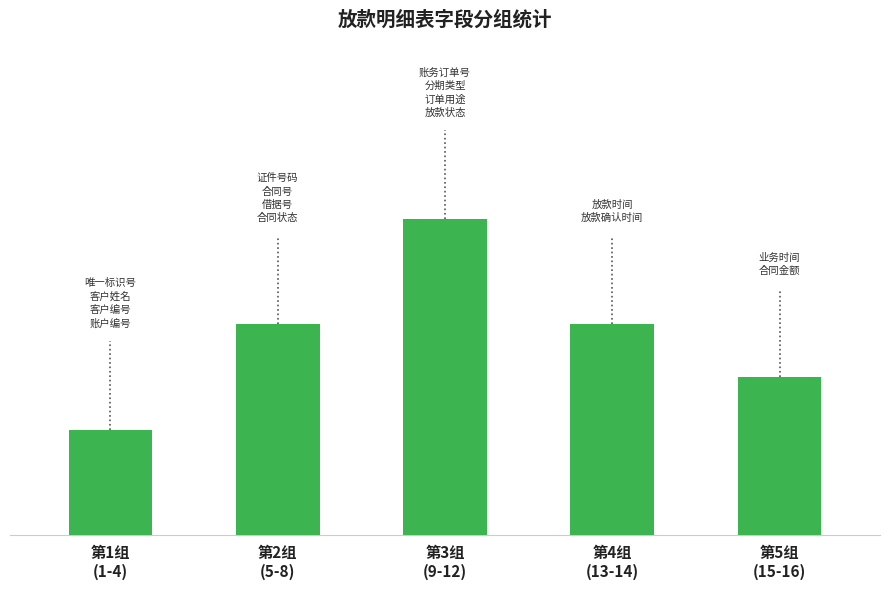

Are the bars horizontal?

No